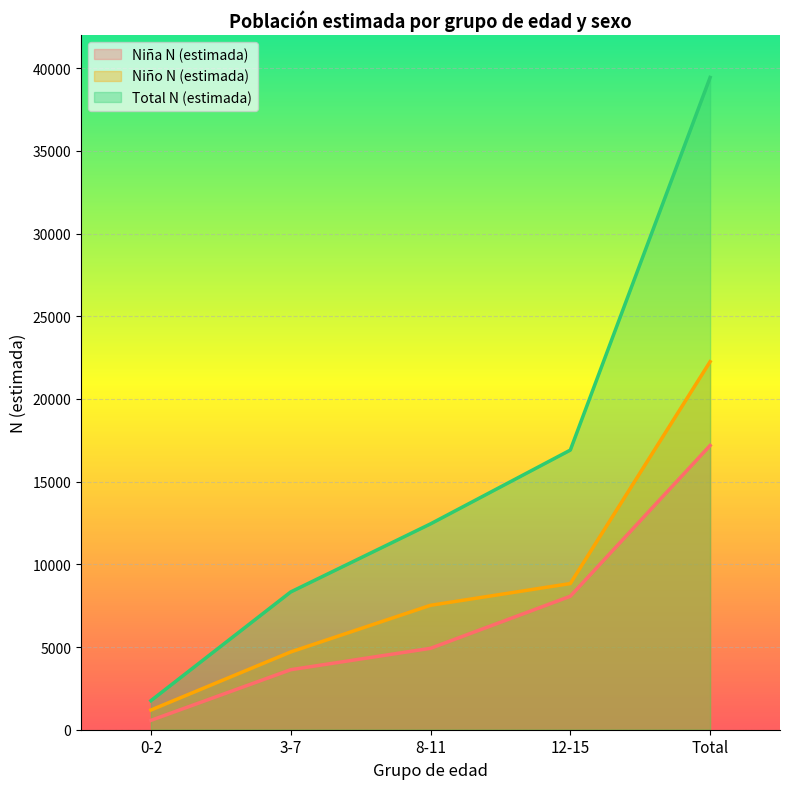

Which series has the largest range (max minus min)?

Total N (estimada)